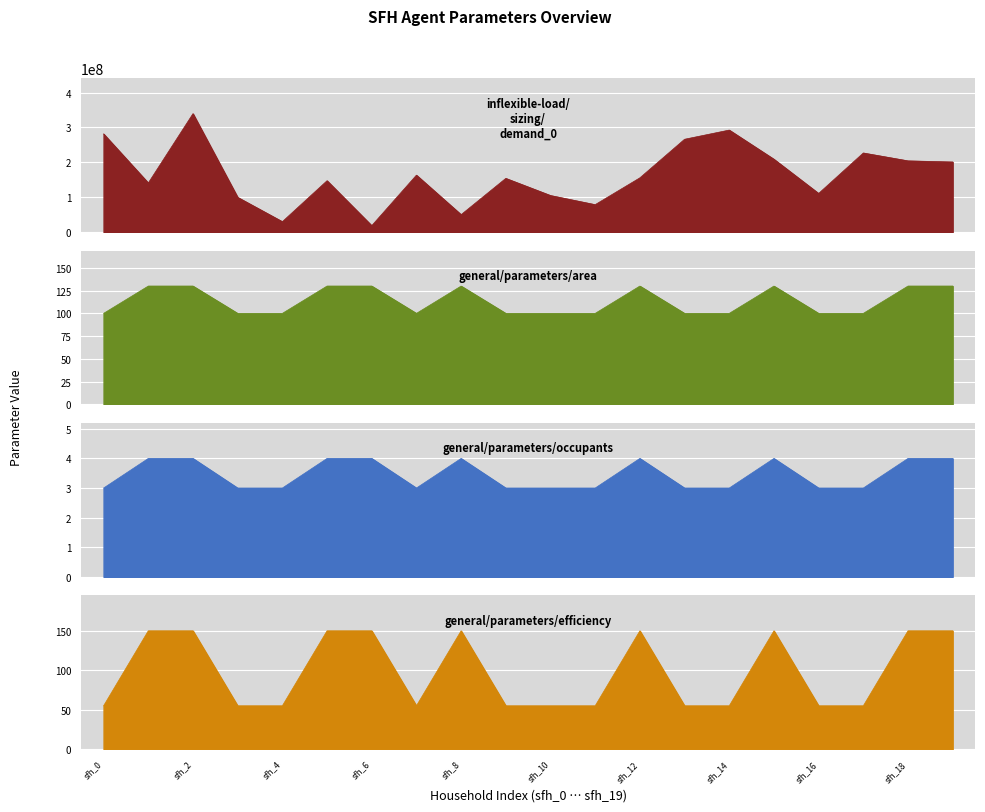

The value of general/parameters/efficiency at sfh_8 is 70. True or false?

False